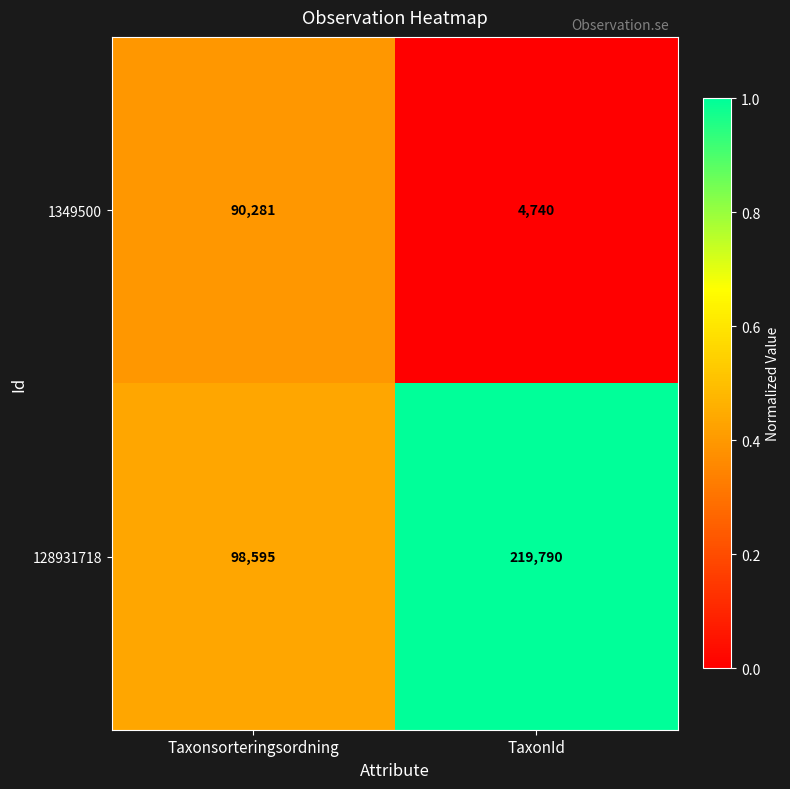

Is it true that 128931718 equals 33510 at Taxonsorteringsordning?

False